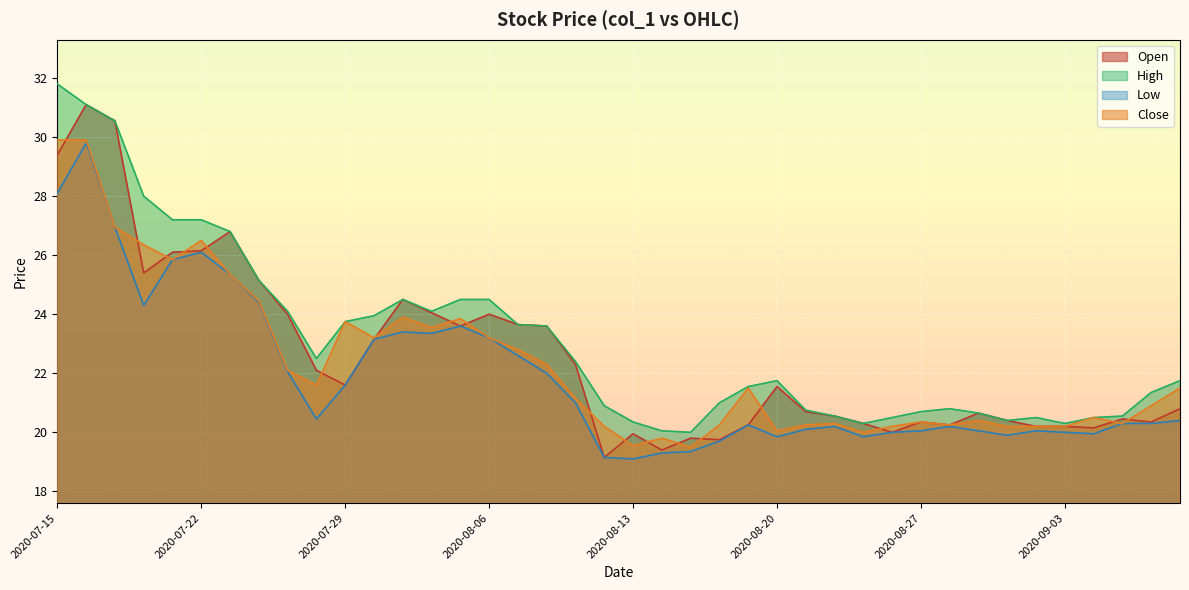

Is the value of Close at 2020-09-03 greater than the value of Open at 2020-07-17?

No